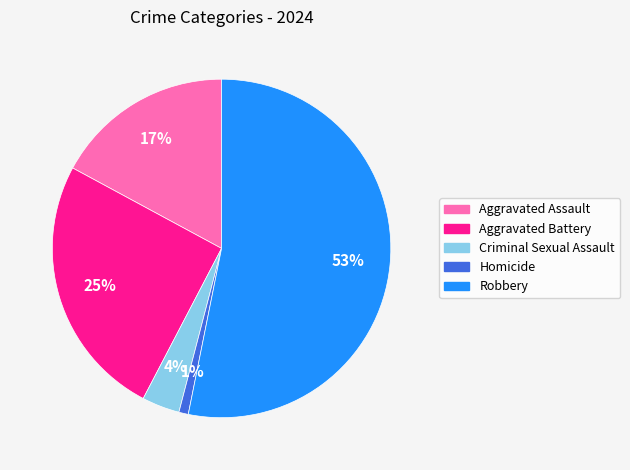

To the nearest percent, what portion does Robbery represent?

53%